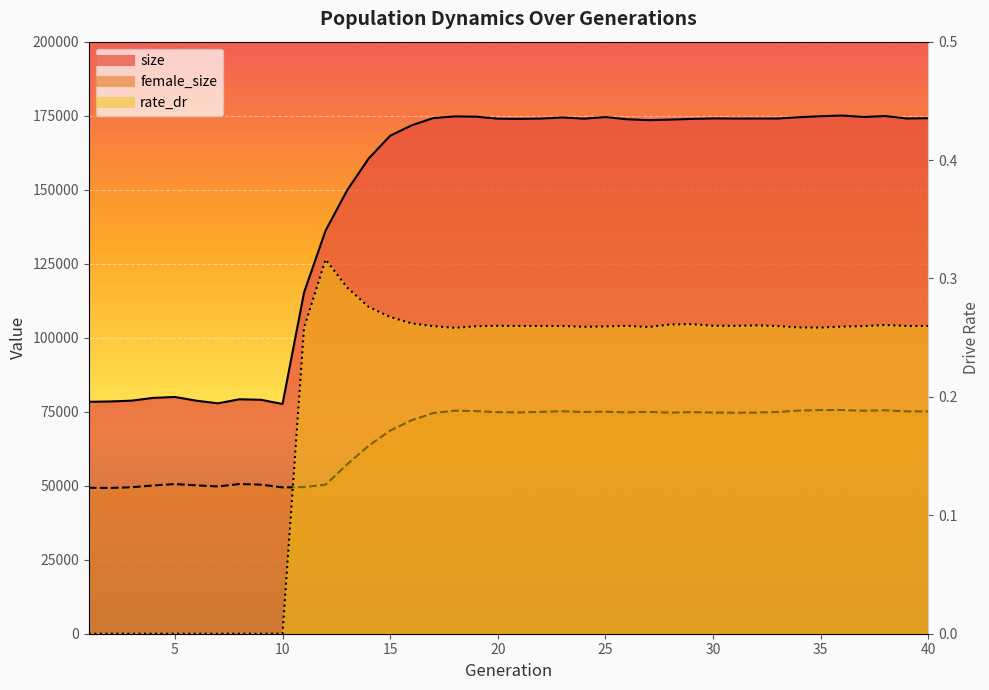

Which series has the largest range (max minus min)?

size